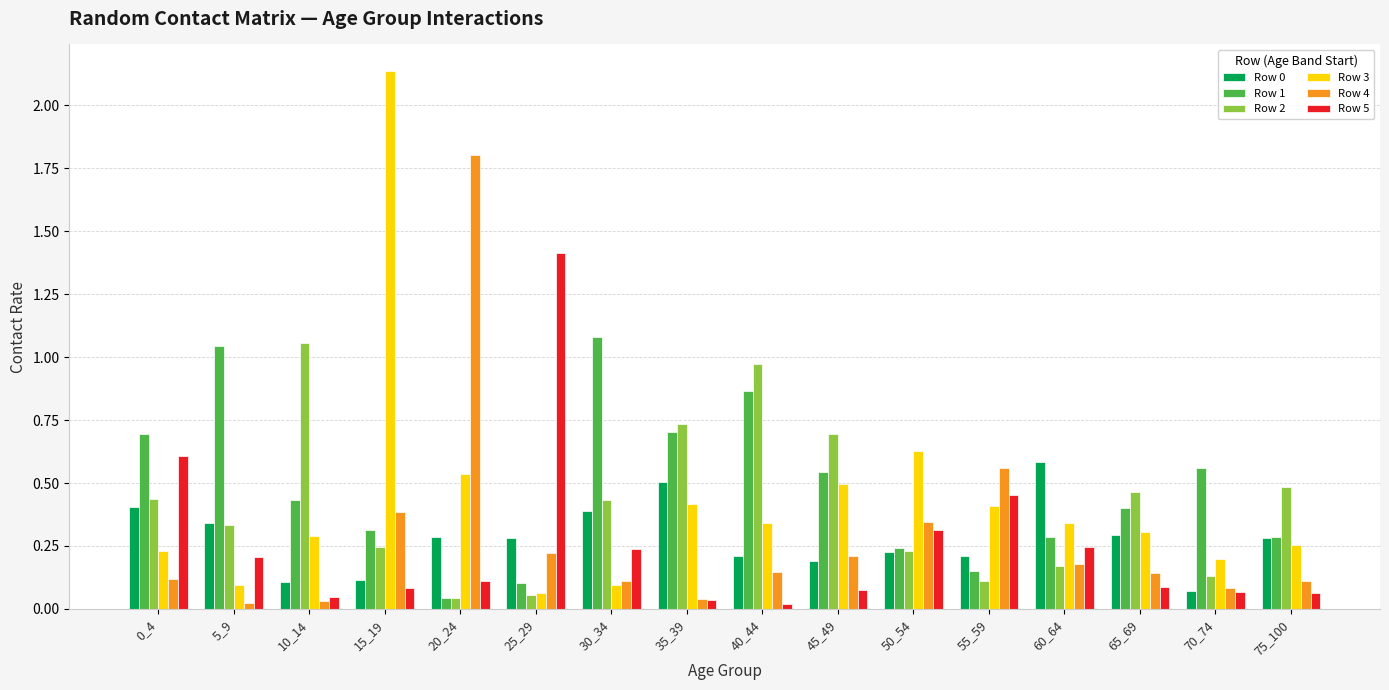

Between 30_34 and 65_69, which series saw the biggest shift?

Row 1